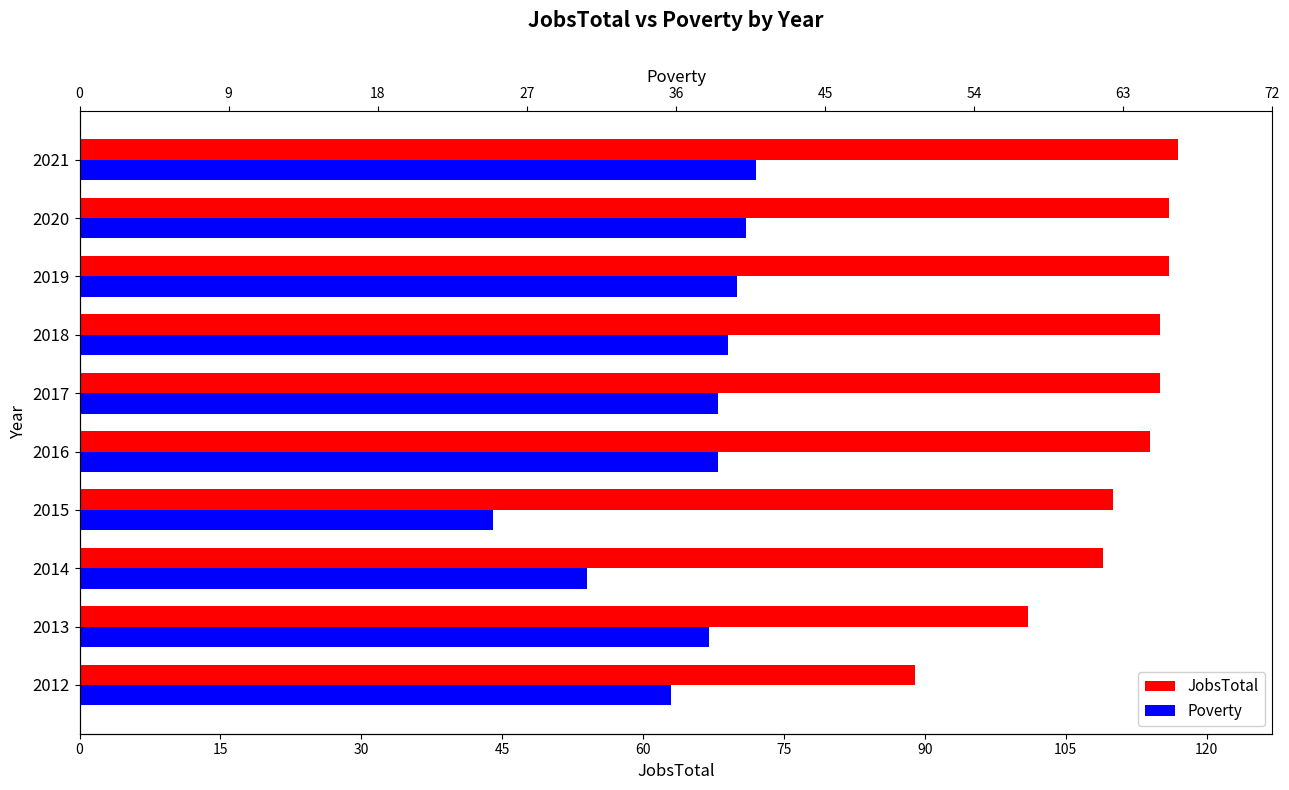

How many bars are there in each group?

2